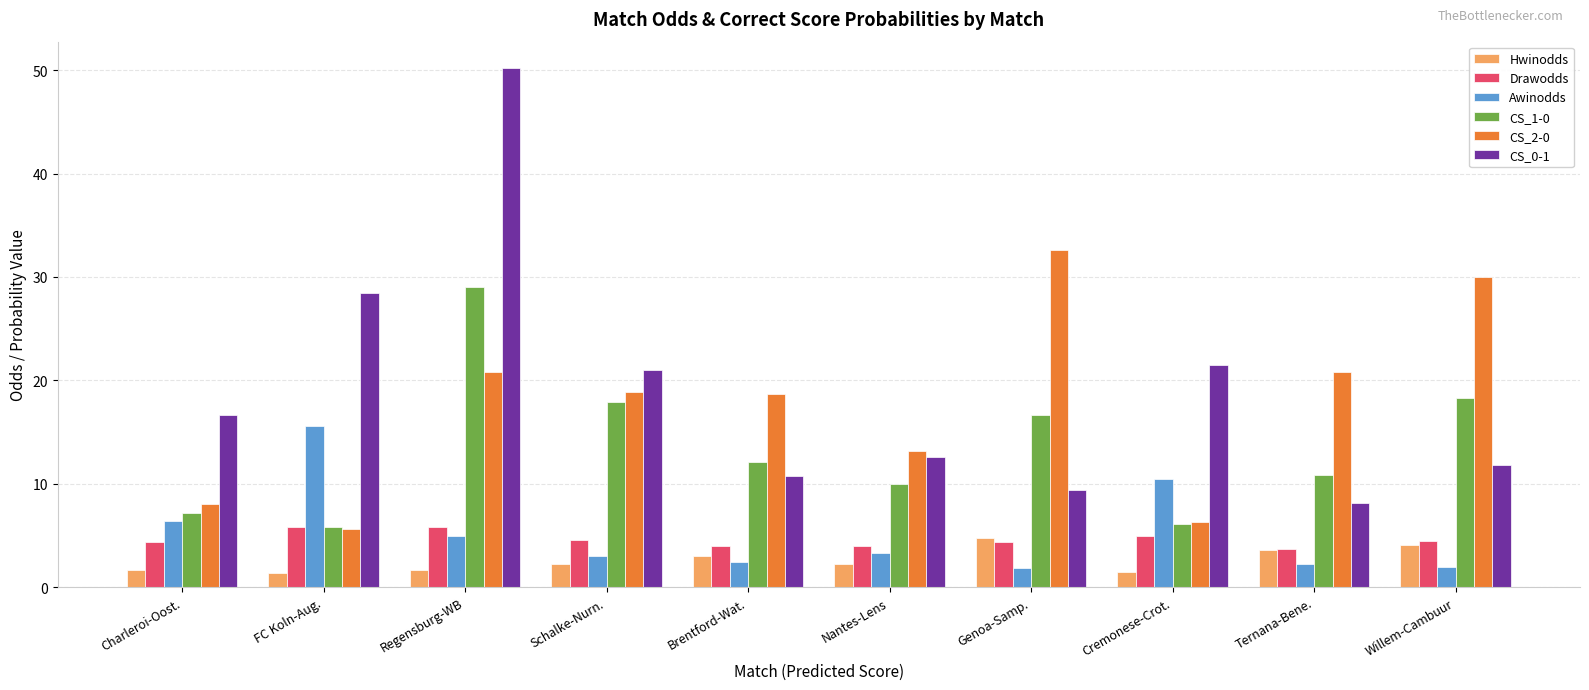

At which category does the chart reach its peak across all series?

Regensburg-WB